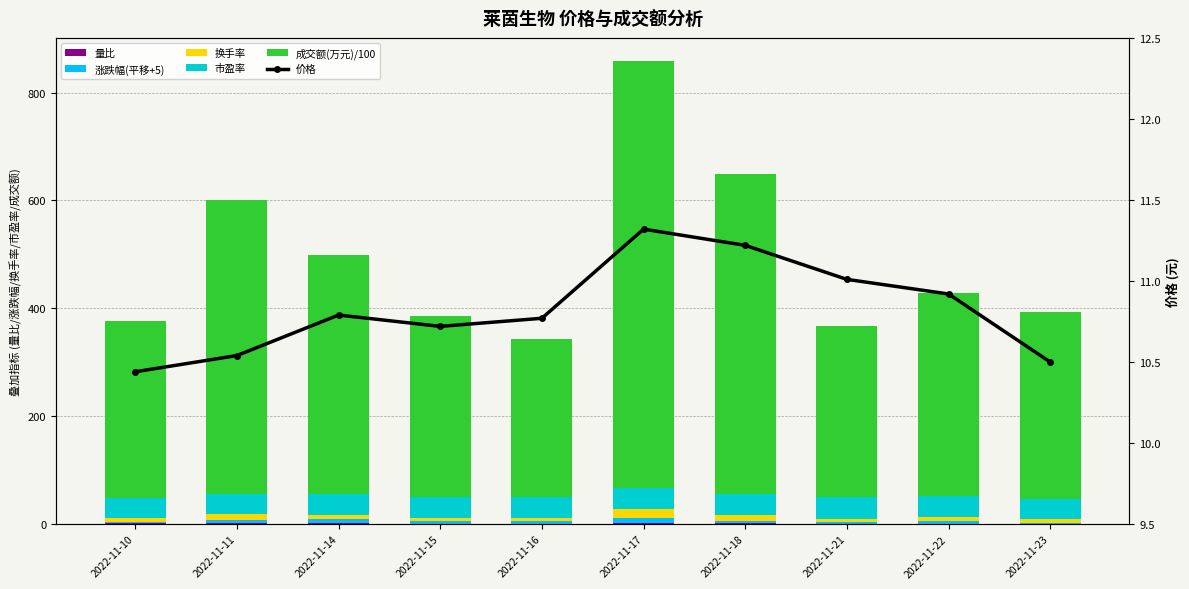

What is the sum of all 换手率 values?

85.9